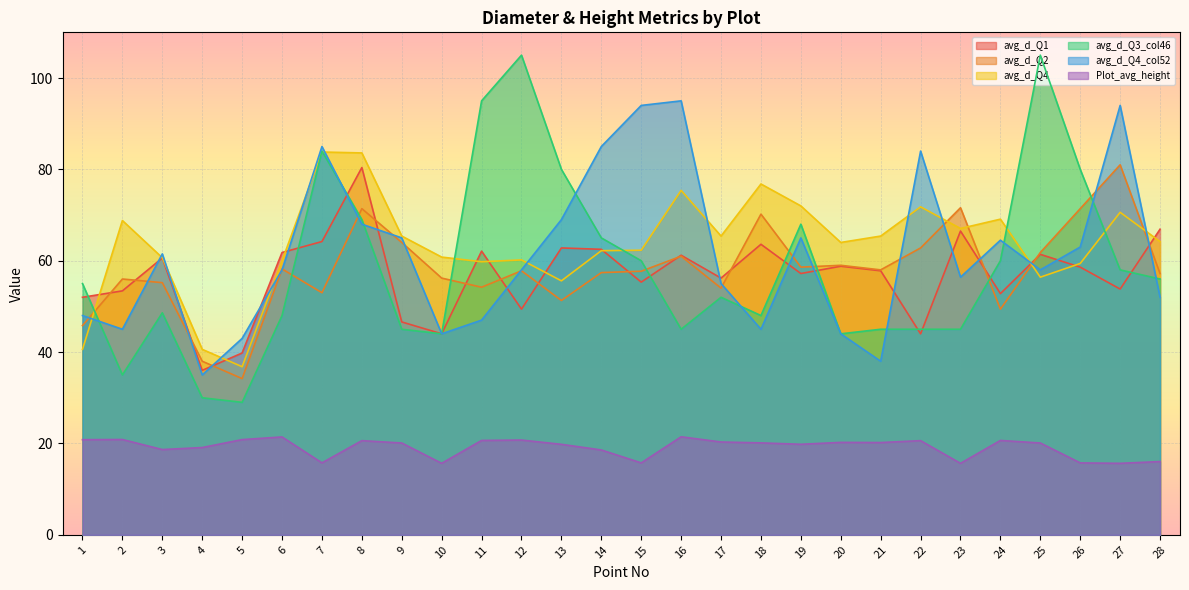

At which category does avg_d_Q1 reach its first local peak?

3